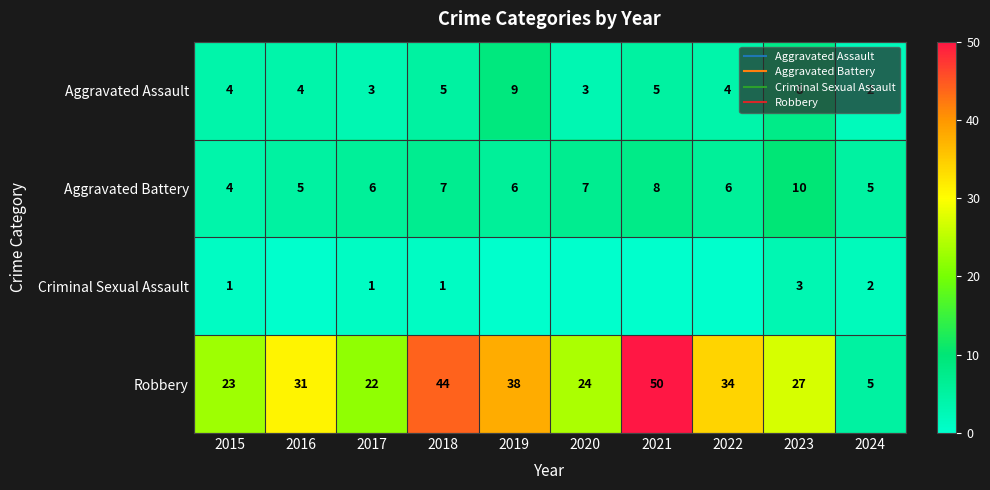

What is the highest value of the Robbery series?

50